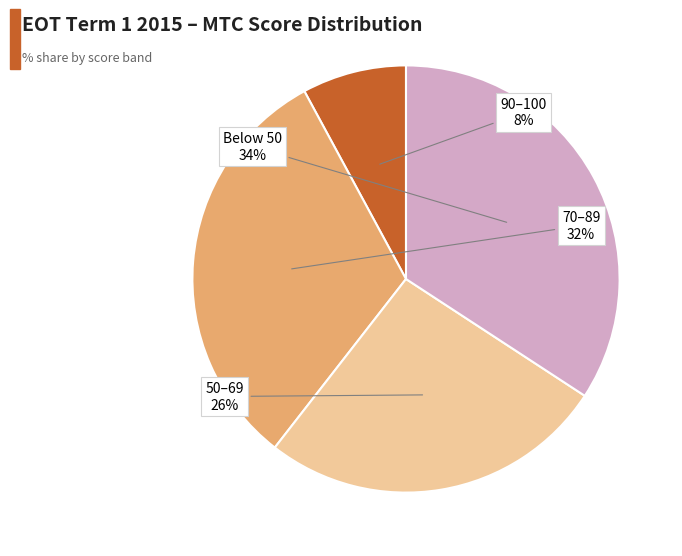

Count the number of slices in the pie.

4